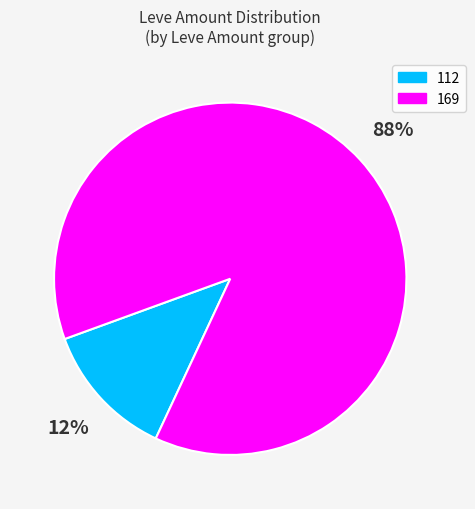

Is there a majority slice in this chart?

Yes